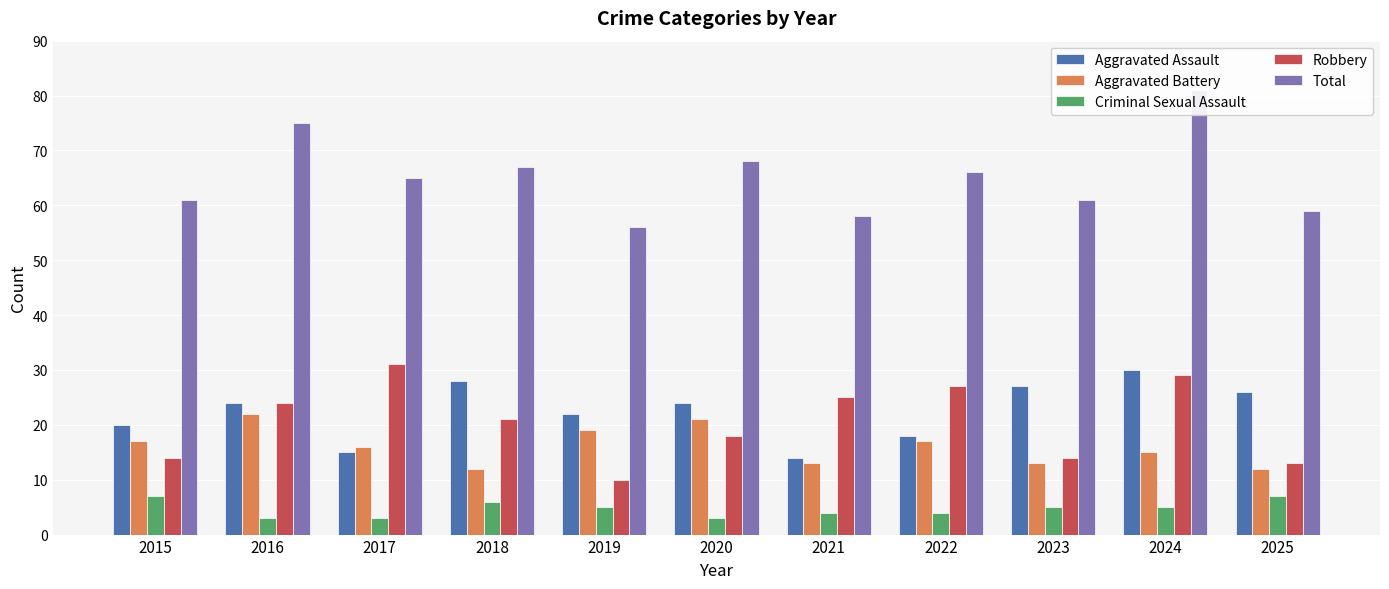

Between 2017 and 2022, which is larger?

2022